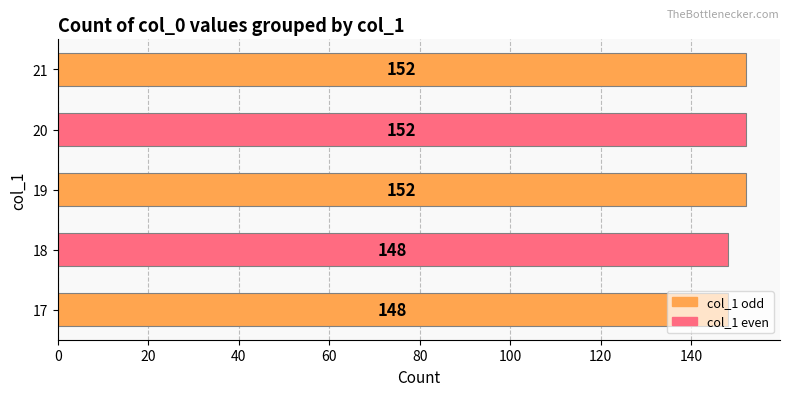

What is the change in value from 17 to 20?

+4